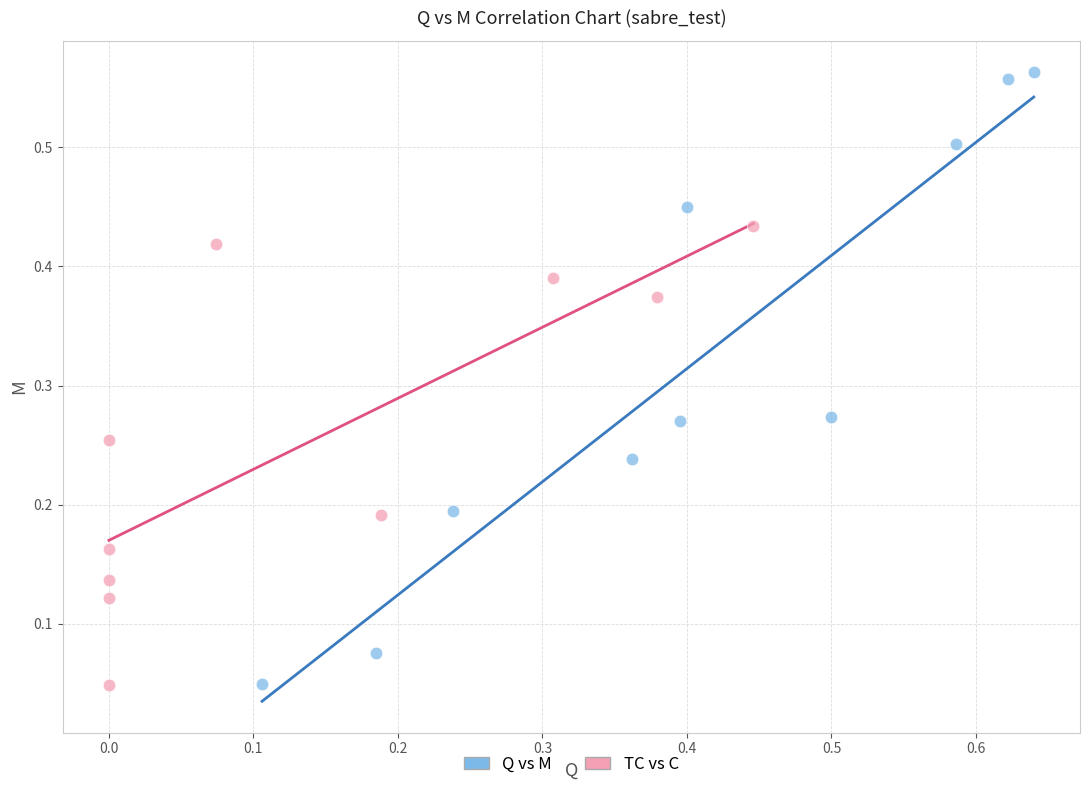

Which series reaches the maximum Y coordinate?

Q vs M